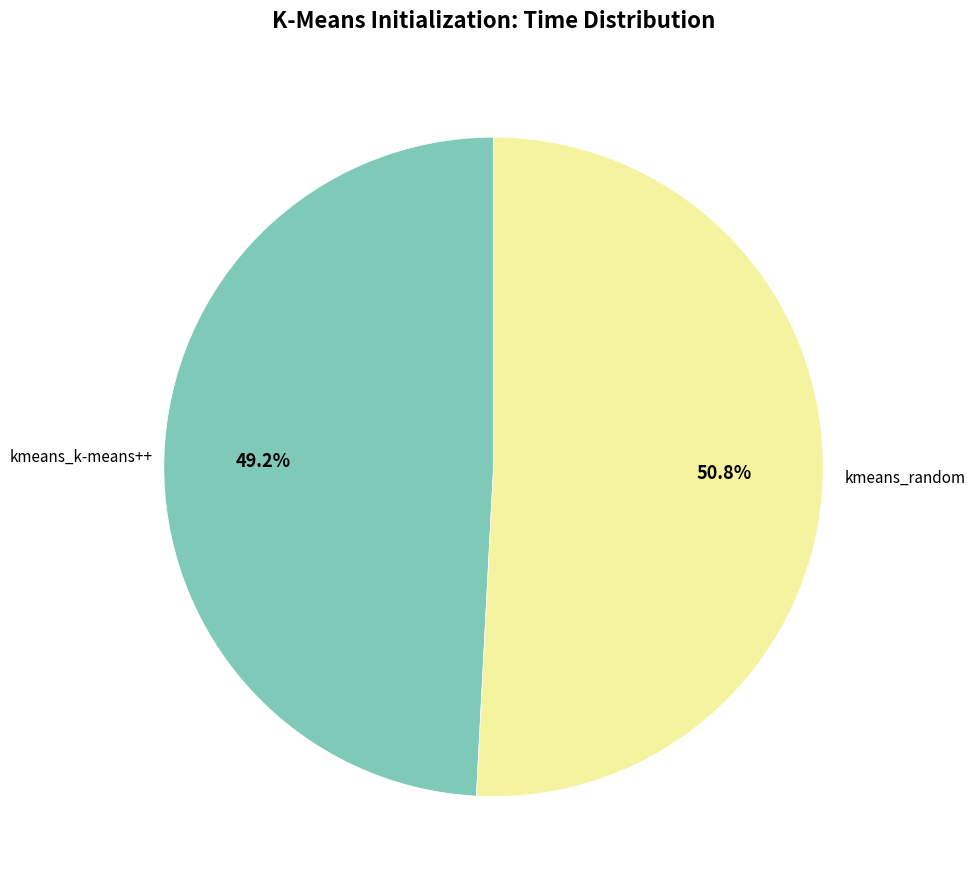

Which category has the smallest portion of the pie?

kmeans_k-means++